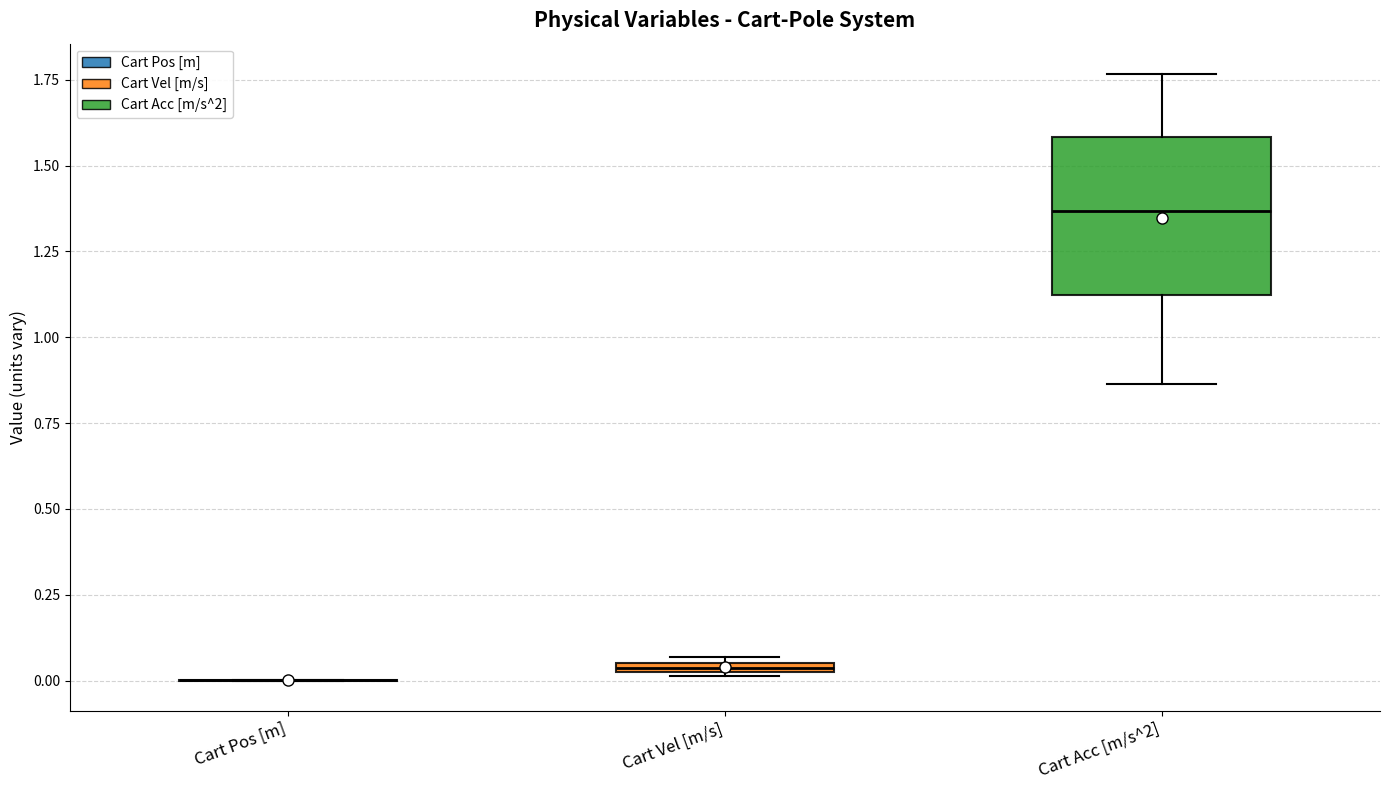

Comparing the boxes themselves (not the whiskers), which one is the tallest?

Cart Acc [m/s^2]